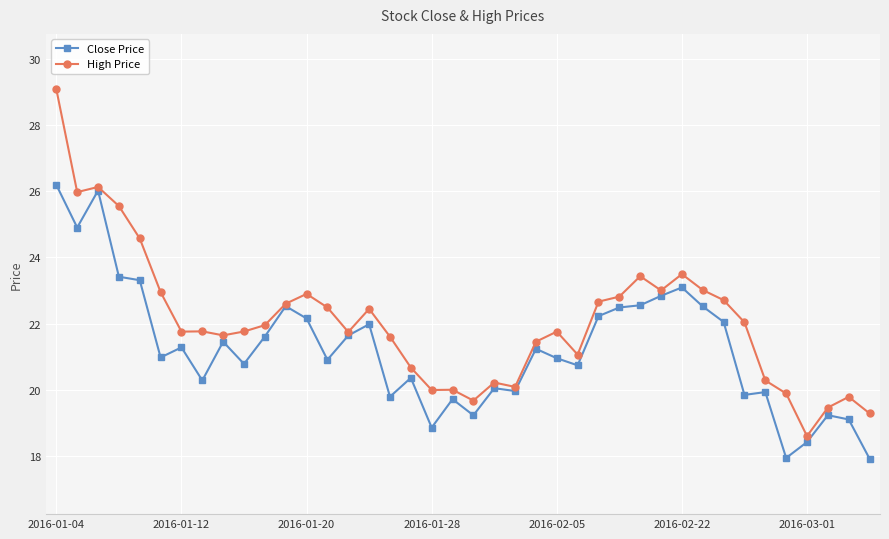

What is the average value of the Close Price series?

21.3